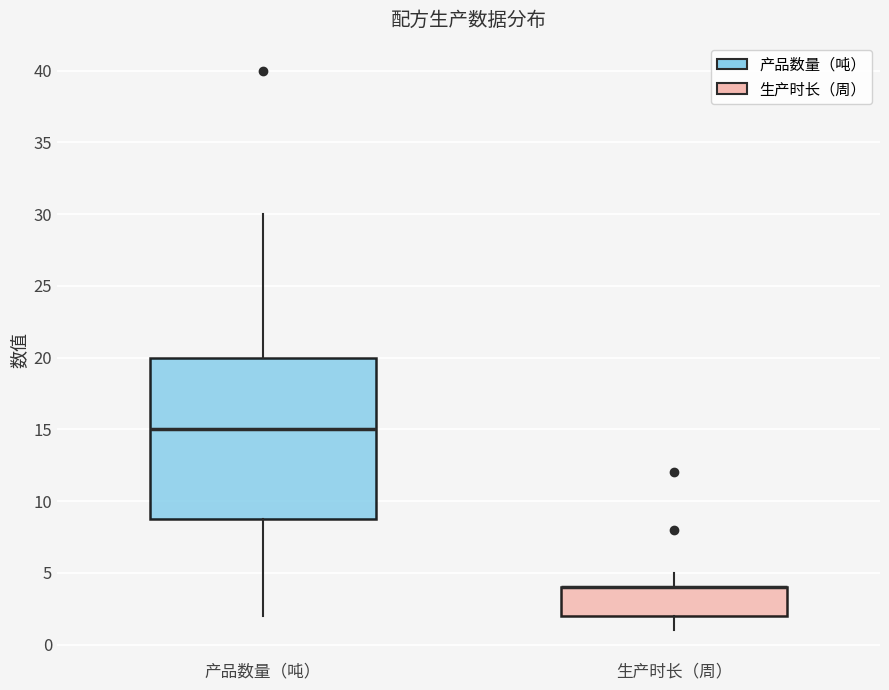

Which box is the tallest, from its lower edge to its upper edge?

产品数量（吨）